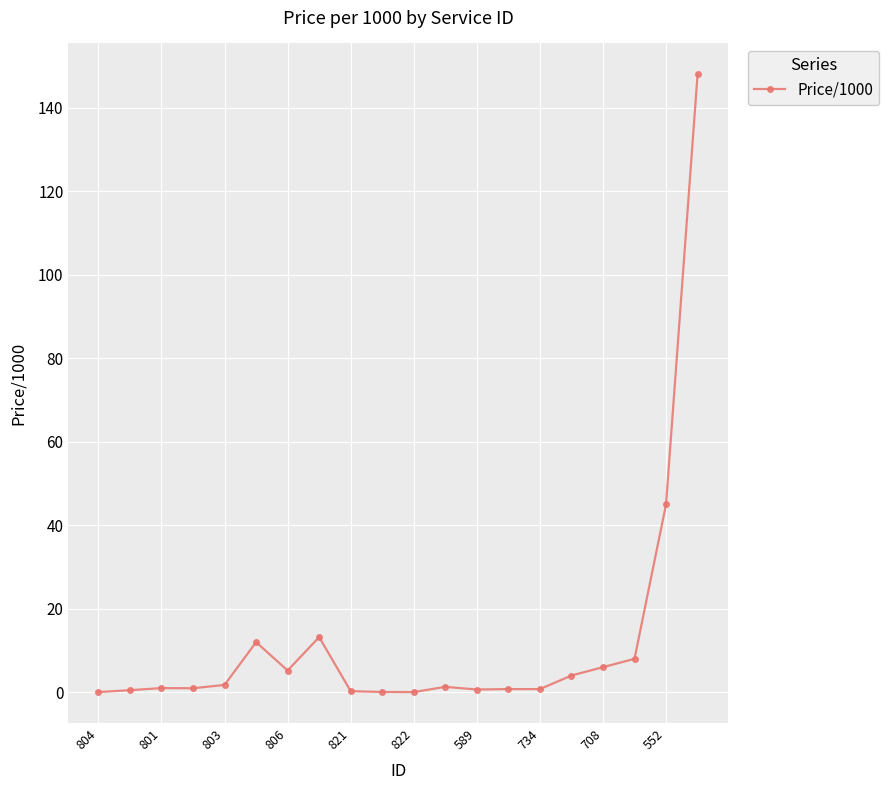

True or false: there are more than 2 points higher than both neighbors.

True